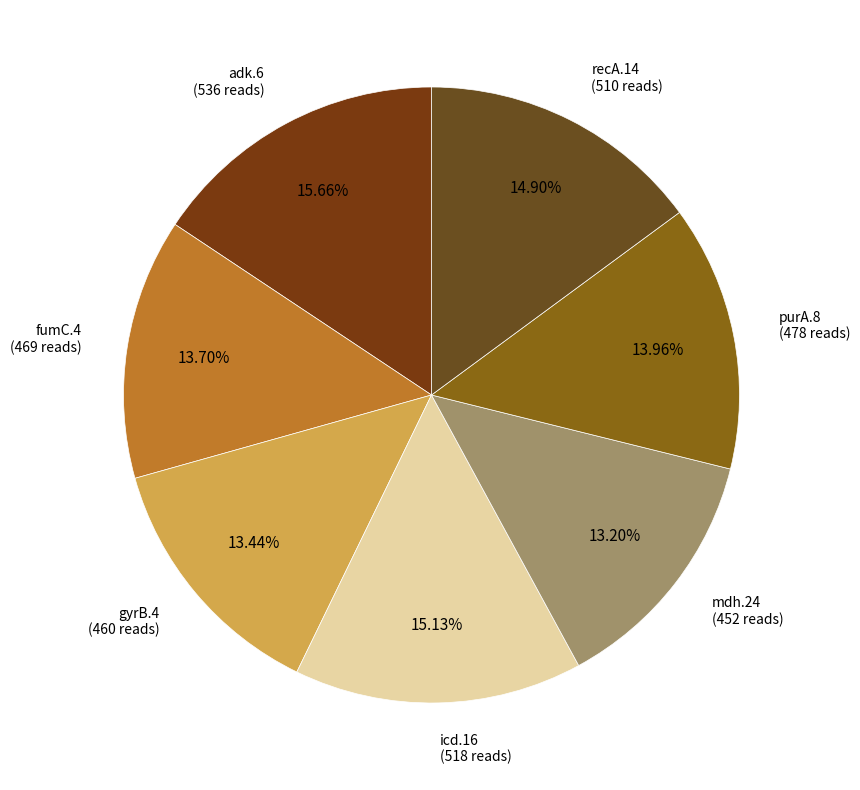

How many slices are in this pie chart?

7